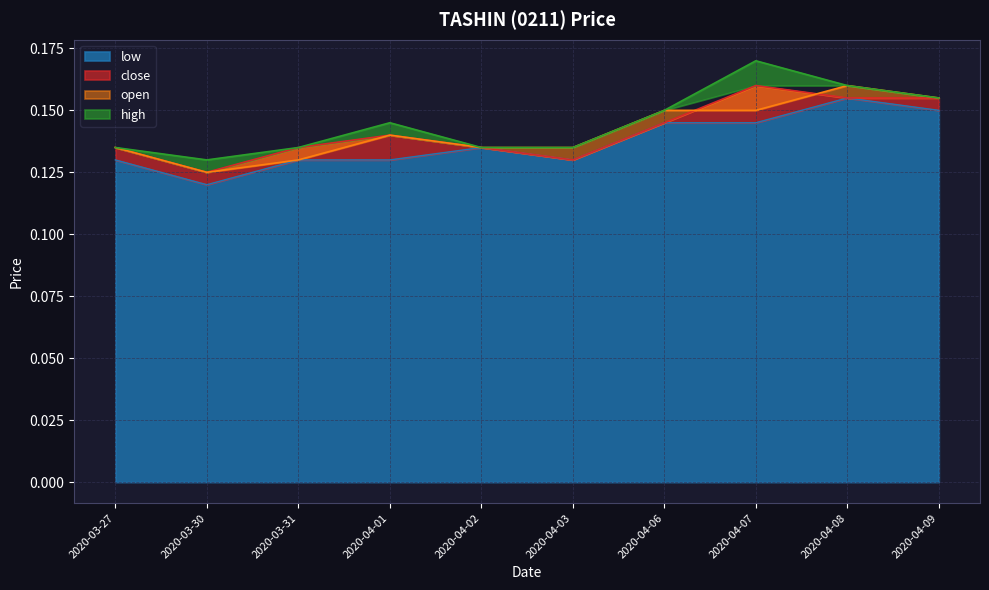

At which category does the chart reach its peak across all series?

2020-04-07